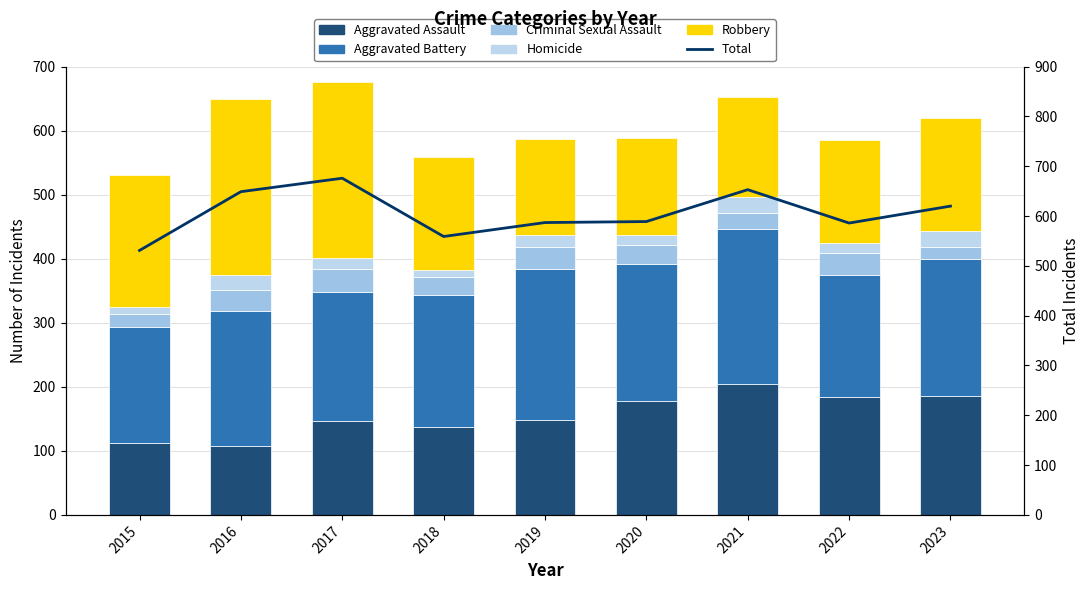

Rank the series by their maximum value, from highest to lowest.

Total, Robbery, Aggravated Battery, Aggravated Assault, Criminal Sexual Assault, Homicide